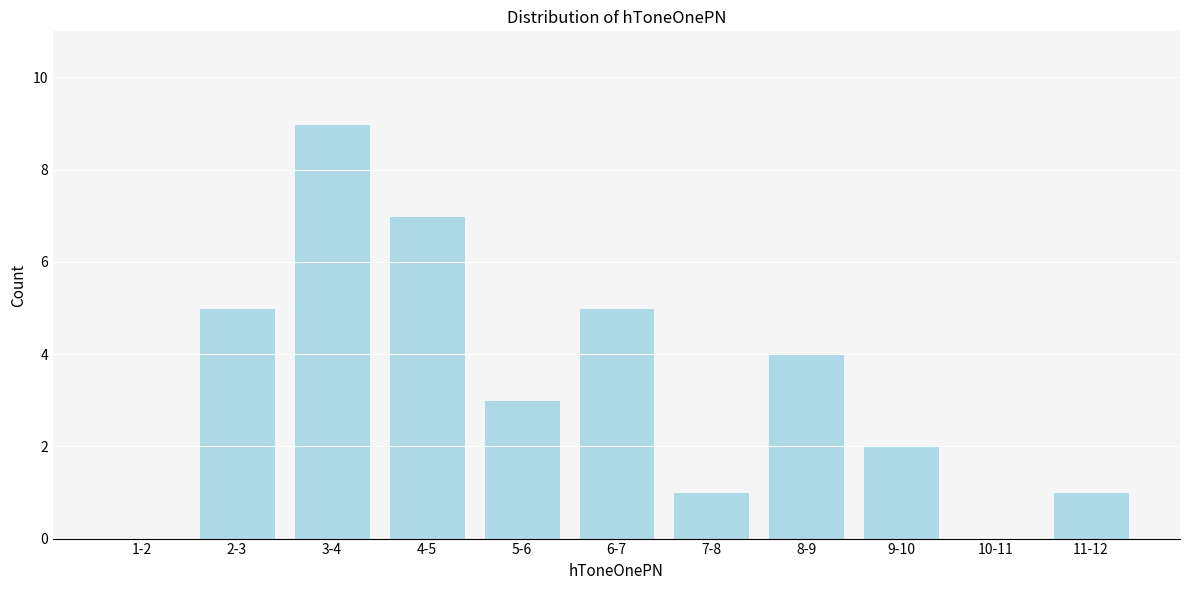

Reading left to right, what are all the values shown in this chart?

1-2=0	2-3=5	3-4=9	4-5=7	5-6=3	6-7=5	7-8=1	8-9=4	9-10=2	10-11=0	11-12=1